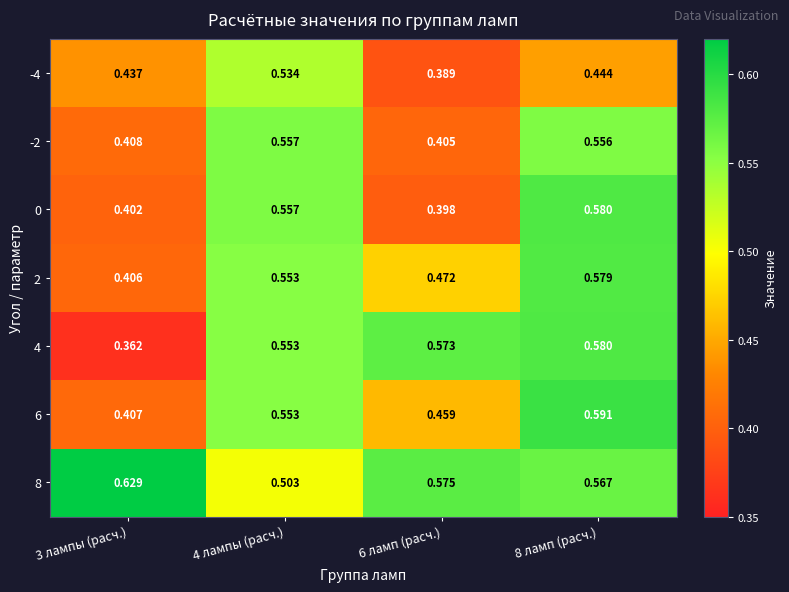

Which series has the largest total across all categories?

8